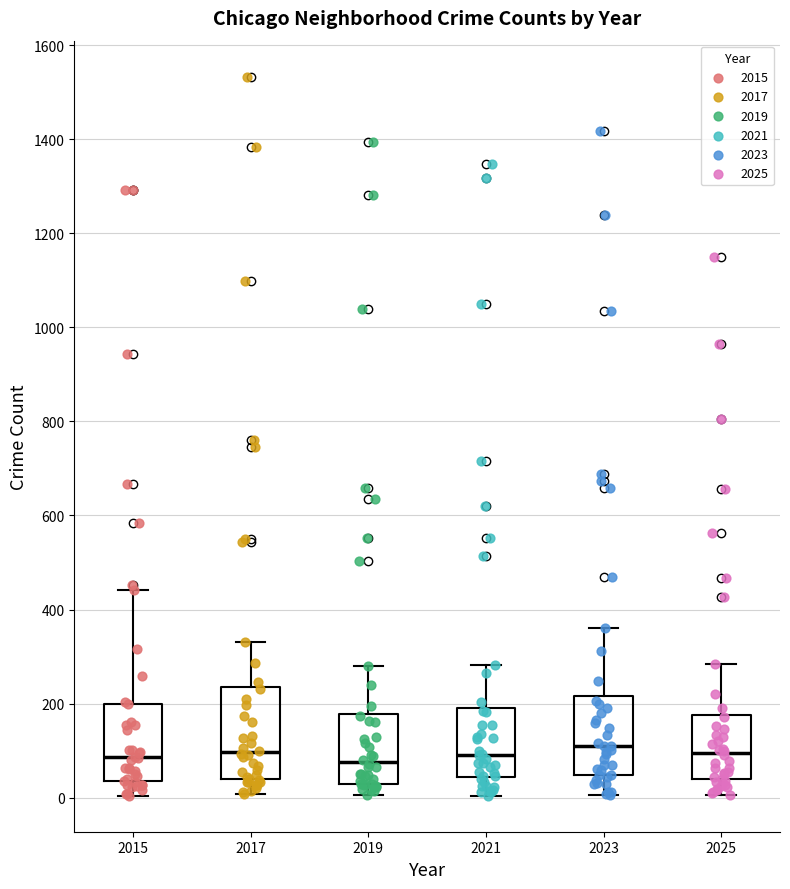

Where does the upper whisker of the box at x = 2015 end on the y-axis? The values are not printed on the chart, so give them approximately, as read against the axis.

440